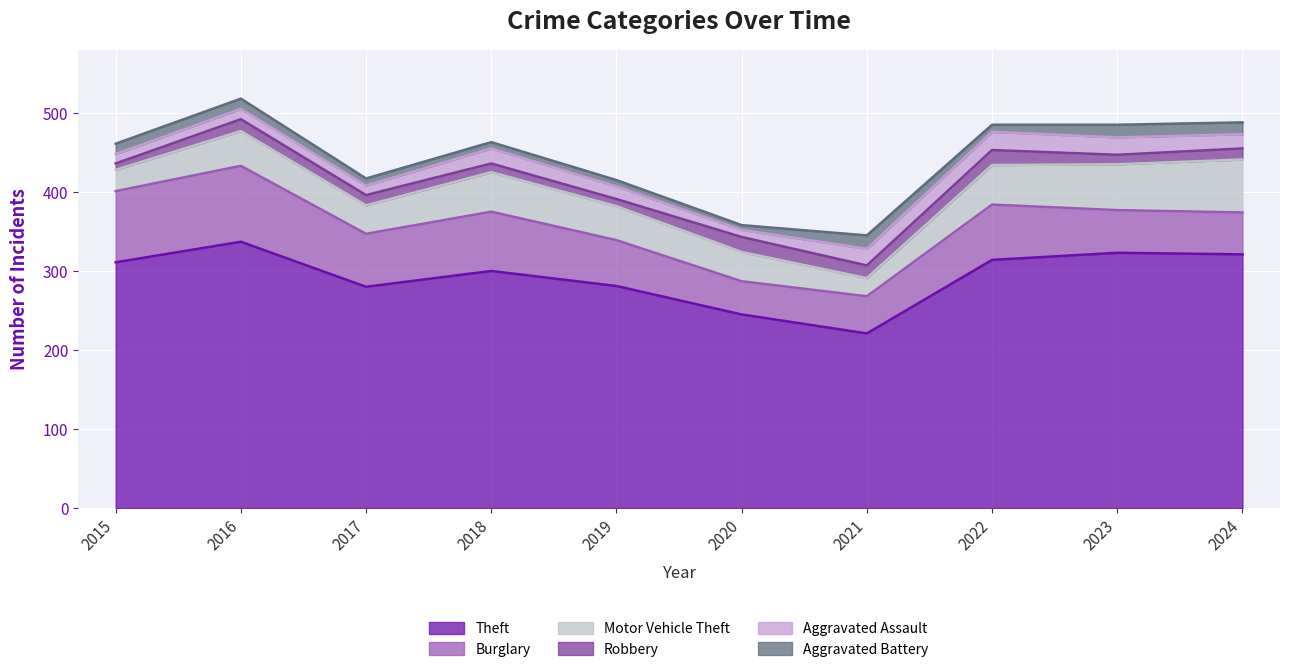

At how many categories does at least one series exceed 9?

10